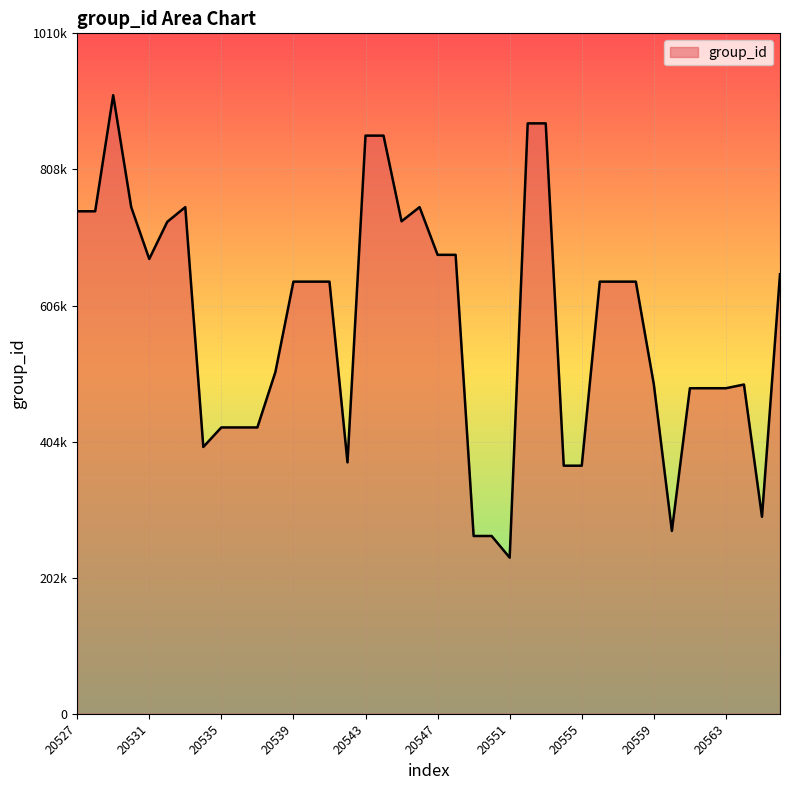

At which label does the data first exceed 641642?

20527